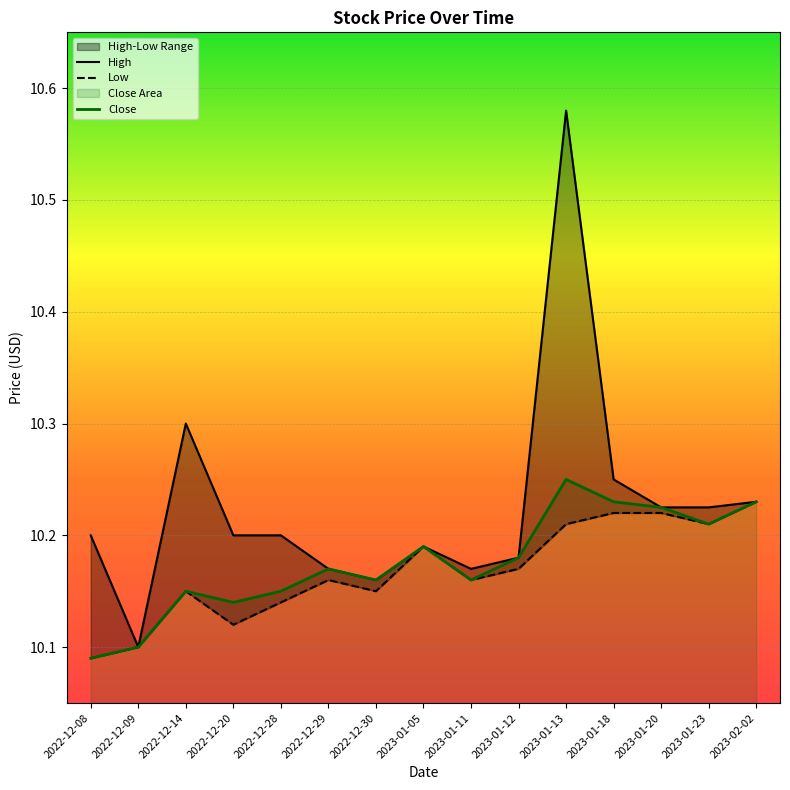

The value of Close at 2023-01-20 is 15.4. True or false?

False